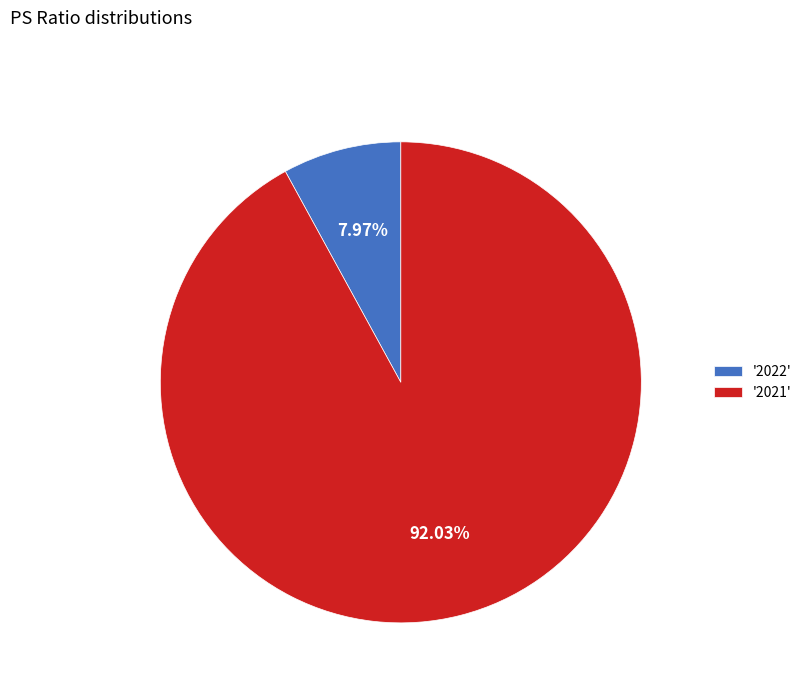

Is there a majority slice in this chart?

Yes